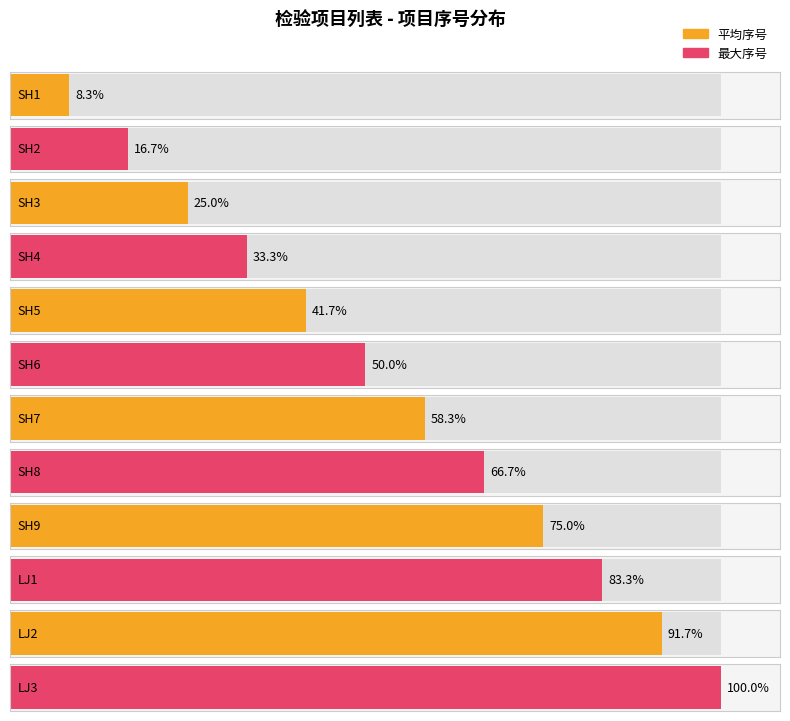

Which has a higher value, SH4 or LJ2?

LJ2